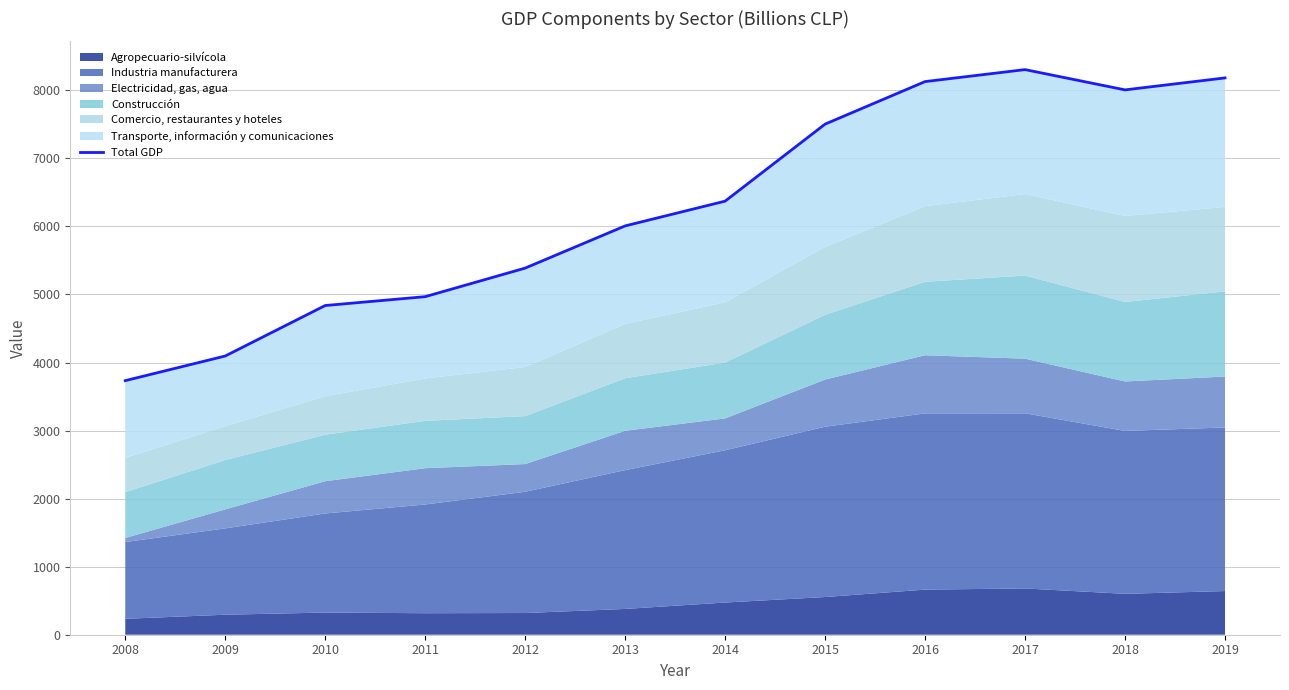

How many lines are shown in the chart?

1